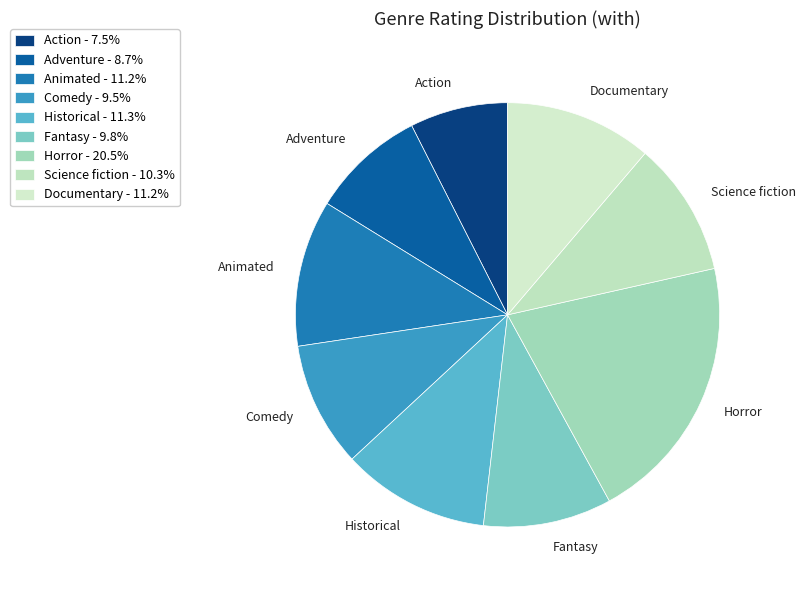

Does any single category account for the majority?

No